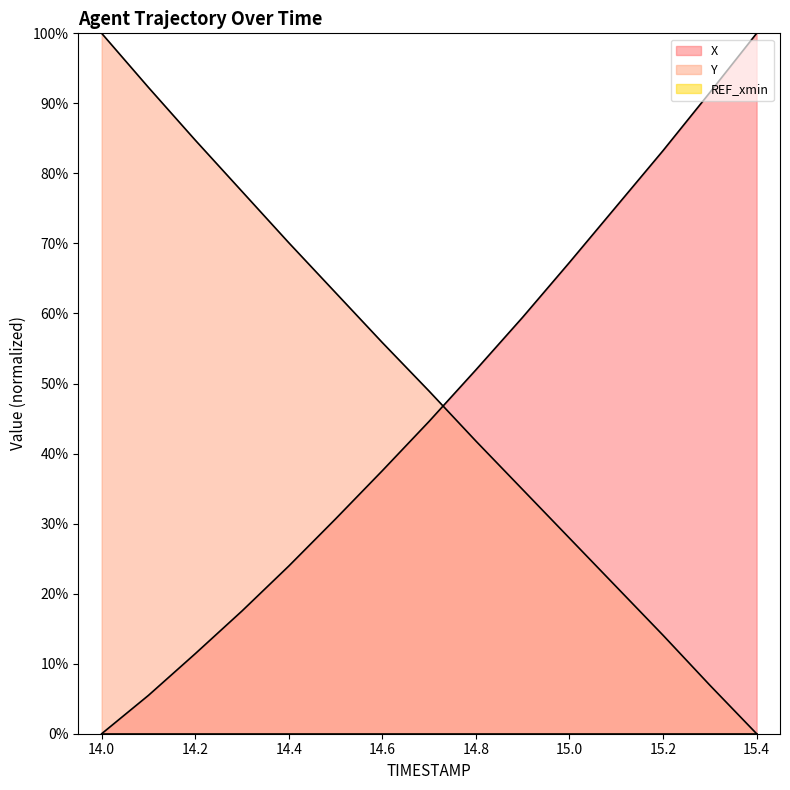

Rank the series by their average value, from lowest to highest.

X, Y